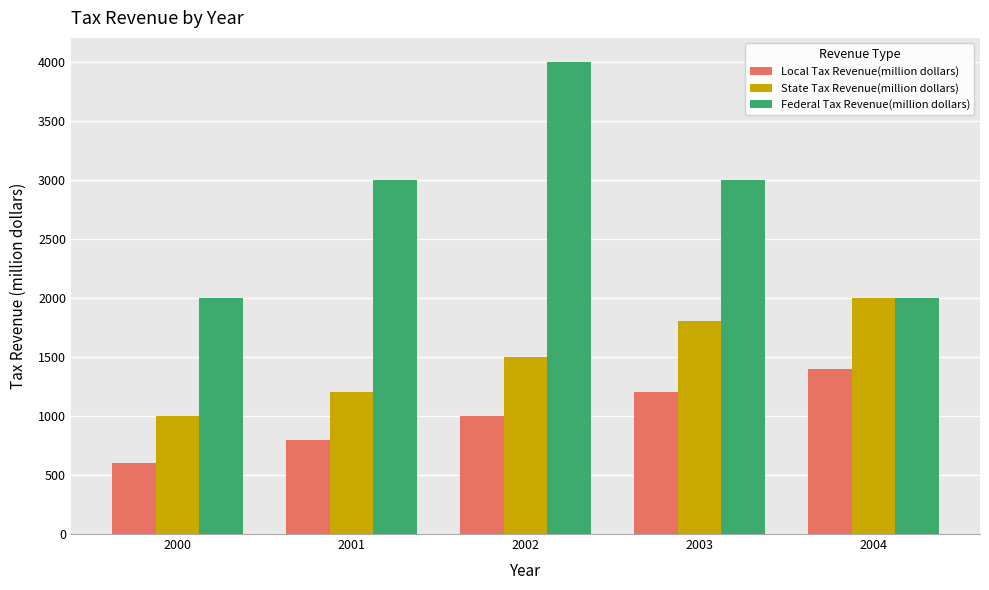

Between 2003 and 2004, which series saw the biggest shift?

Federal Tax Revenue(million dollars)